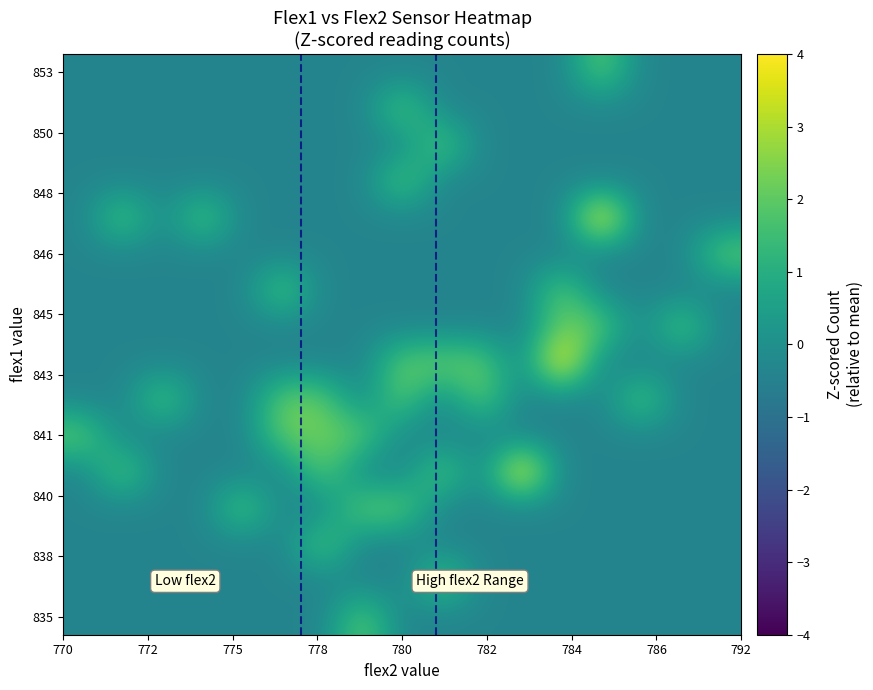

Reading right to left, list all the values displayed in this chart.

row_0: -0.4	-0.4	-0.4	-0.4	-0.4	-0.4	-0.4	-0.4	-0.4	2.2	-0.4	-0.4	-0.4	-0.4	-0.4	-0.4	-0.4
row_1: -0.4	-0.4	-0.4	-0.4	-0.4	-0.4	-0.4	2.2	-0.4	-0.4	-0.4	-0.4	-0.4	-0.4	-0.4	-0.4	-0.4
row_2: -0.4	-0.4	-0.4	-0.4	-0.4	-0.4	-0.4	-0.4	-0.4	-0.4	2.2	-0.4	-0.4	-0.4	-0.4	-0.4	-0.4
row_3: -0.4	-0.4	-0.4	-0.4	-0.4	-0.4	-0.4	-0.4	2.2	2.2	-0.4	-0.4	2.2	-0.4	-0.4	-0.4	-0.4
row_4: -0.4	-0.4	-0.4	-0.4	-0.4	4.8	-0.4	2.2	-0.4	-0.4	2.2	-0.4	-0.4	-0.4	-0.4	2.2	-0.4
row_5: -0.4	-0.4	-0.4	-0.4	-0.4	-0.4	-0.4	-0.4	-0.4	2.2	2.2	2.2	-0.4	-0.4	-0.4	-0.4	2.2
row_6: -0.4	-0.4	2.2	-0.4	-0.4	-0.4	2.2	-0.4	2.2	-0.4	2.2	2.2	-0.4	-0.4	2.2	-0.4	-0.4
row_7: -0.4	-0.4	-0.4	-0.4	4.8	-0.4	2.2	2.2	2.2	-0.4	-0.4	-0.4	-0.4	-0.4	-0.4	-0.4	-0.4
row_8: -0.4	2.2	-0.4	2.2	2.2	-0.4	-0.4	-0.4	-0.4	-0.4	-0.4	-0.4	-0.4	-0.4	-0.4	-0.4	-0.4
row_9: -0.4	-0.4	-0.4	-0.4	2.2	-0.4	-0.4	-0.4	-0.4	-0.4	-0.4	2.2	-0.4	-0.4	-0.4	-0.4	-0.4
row_10: 2.2	-0.4	-0.4	-0.4	-0.4	-0.4	-0.4	-0.4	-0.4	-0.4	-0.4	-0.4	-0.4	-0.4	-0.4	-0.4	-0.4
row_11: -0.4	-0.4	-0.4	4.8	-0.4	-0.4	-0.4	-0.4	-0.4	-0.4	-0.4	-0.4	-0.4	2.2	-0.4	2.2	-0.4
row_12: -0.4	-0.4	-0.4	-0.4	-0.4	-0.4	-0.4	-0.4	2.2	-0.4	-0.4	-0.4	-0.4	-0.4	-0.4	-0.4	-0.4
row_13: -0.4	-0.4	-0.4	-0.4	-0.4	-0.4	-0.4	2.2	-0.4	-0.4	-0.4	-0.4	-0.4	-0.4	-0.4	-0.4	-0.4
row_14: -0.4	-0.4	-0.4	-0.4	-0.4	-0.4	-0.4	-0.4	2.2	-0.4	-0.4	-0.4	-0.4	-0.4	-0.4	-0.4	-0.4
row_15: -0.4	-0.4	-0.4	2.2	-0.4	-0.4	-0.4	-0.4	-0.4	-0.4	-0.4	-0.4	-0.4	-0.4	-0.4	-0.4	-0.4